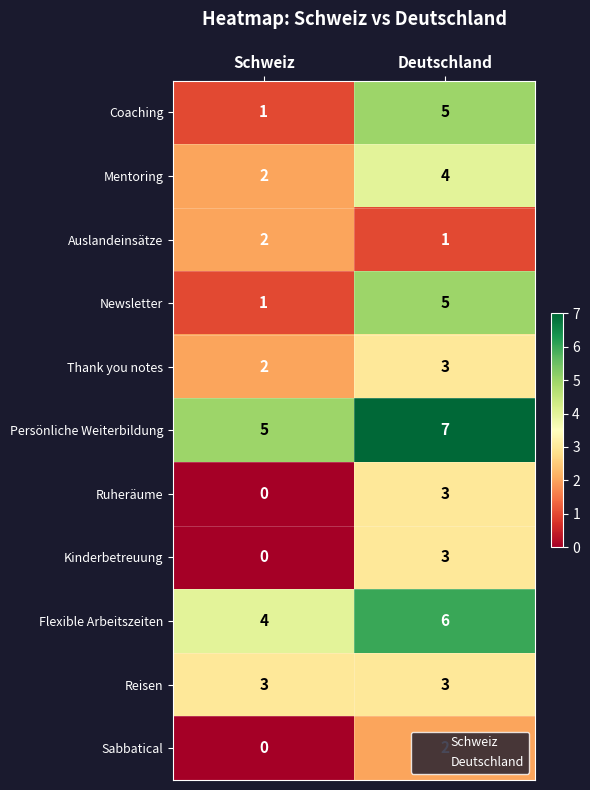

Which category has the highest value across all series?

Deutschland